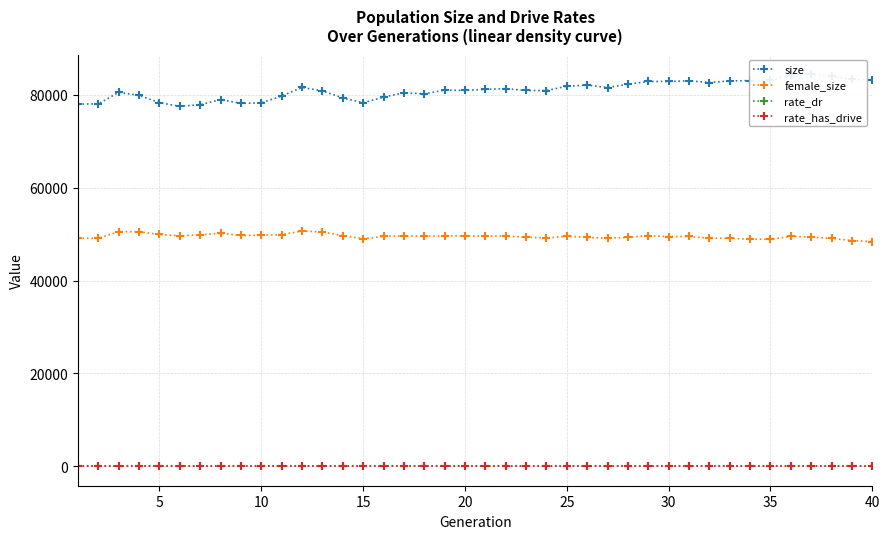

What is the lowest value of the female_size series?

48395.0